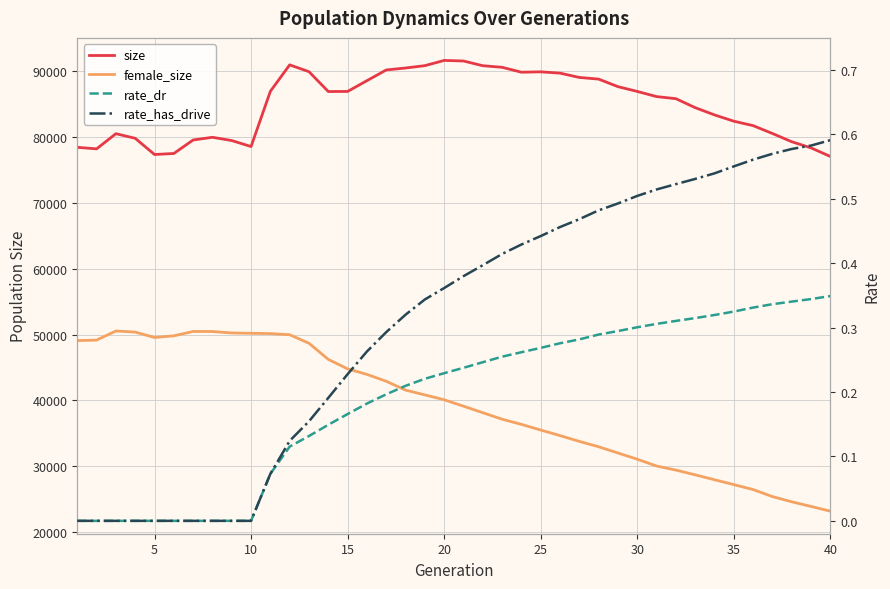

Is it true that size equals 106690.0 at 10?

False